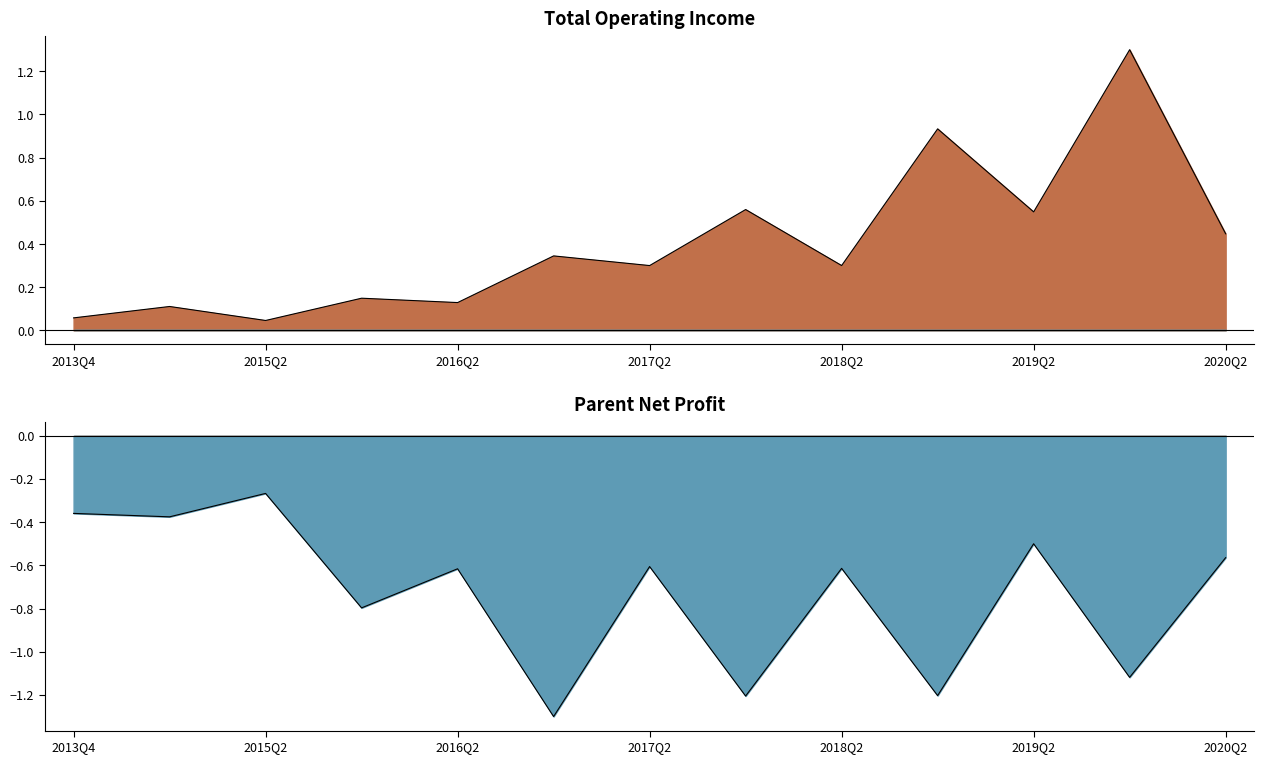

Count the number of data series in this chart.

2